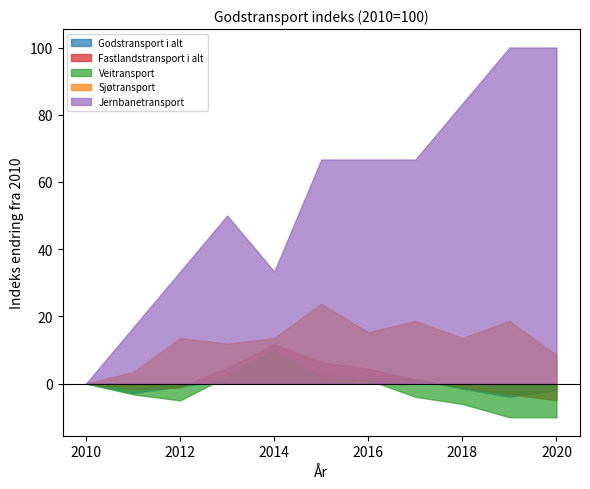

Read the Veitransport value at 2018.

-6.1